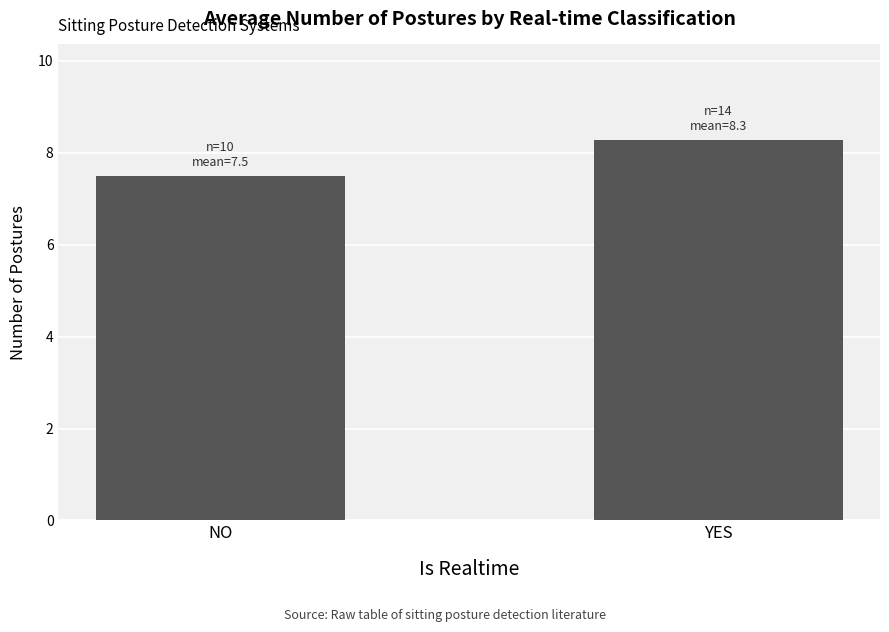

What is the approximate value at NO?

7.5